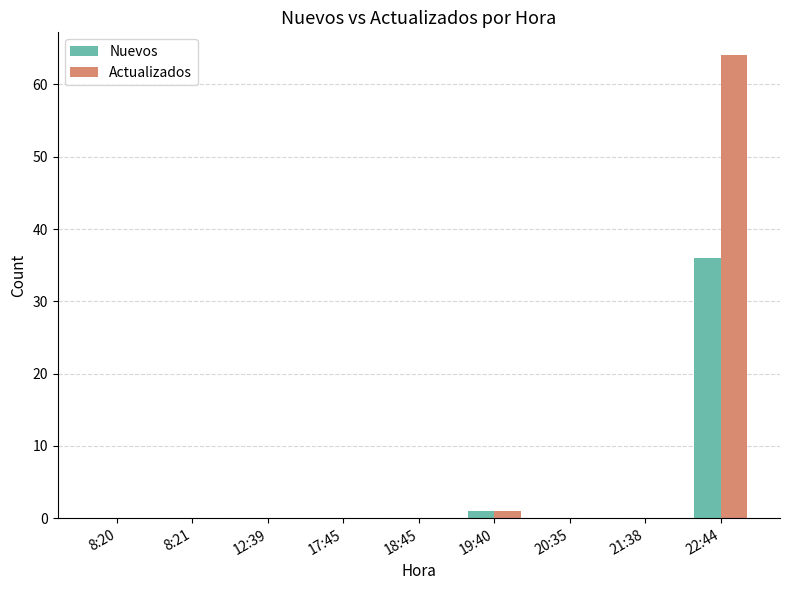

What is the sum of all Actualizados values?

65